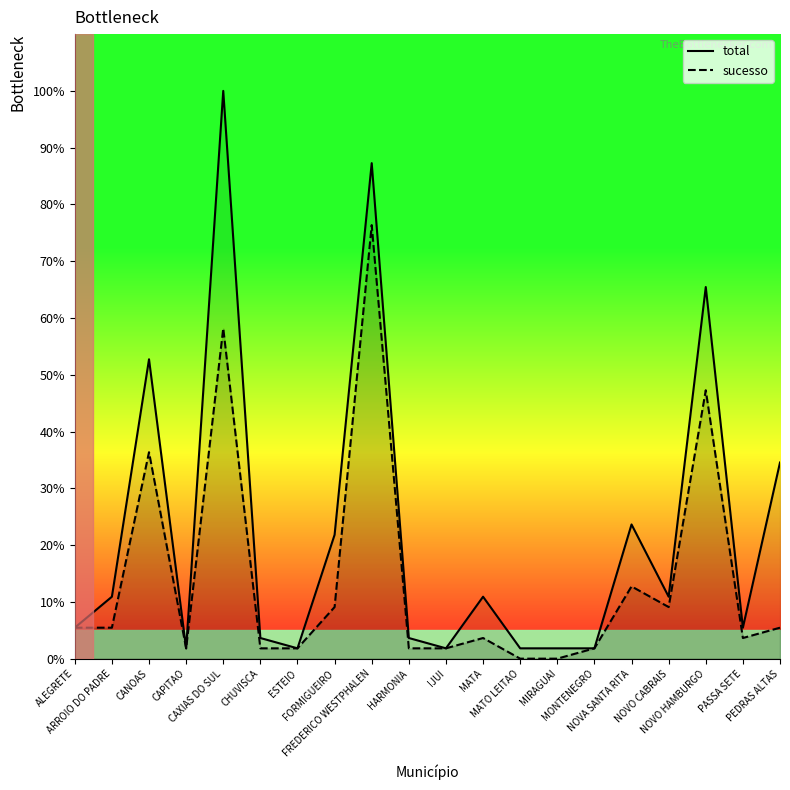

What is the total value across all series at CAXIAS DO SUL?

158.2